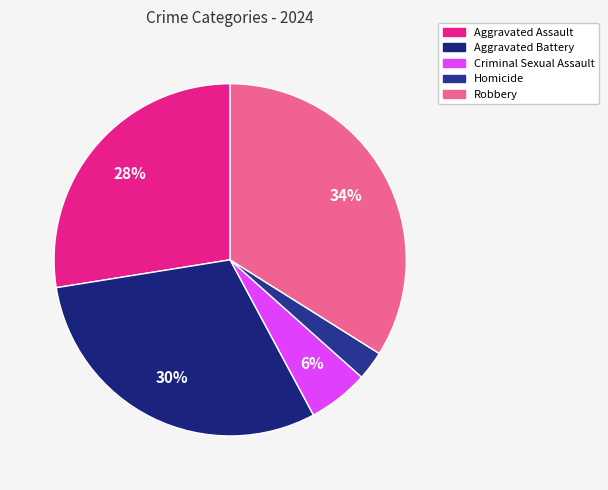

To the nearest percent, what portion does Criminal Sexual Assault represent?

6%